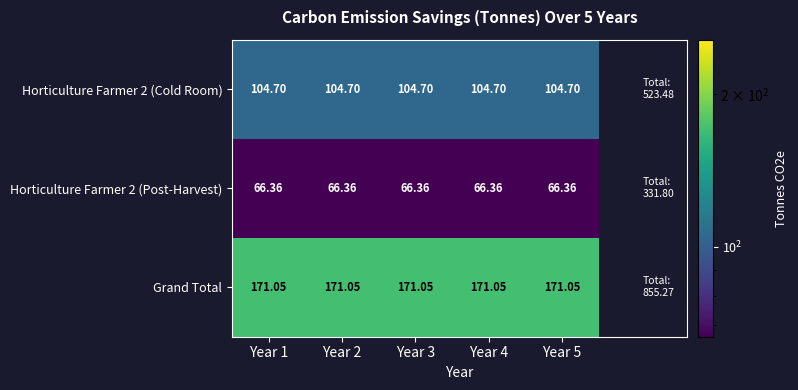

Is the value of Grand Total at Year 5 greater than the value of Horticulture Farmer 2 (Cold Room) at Year 3?

Yes